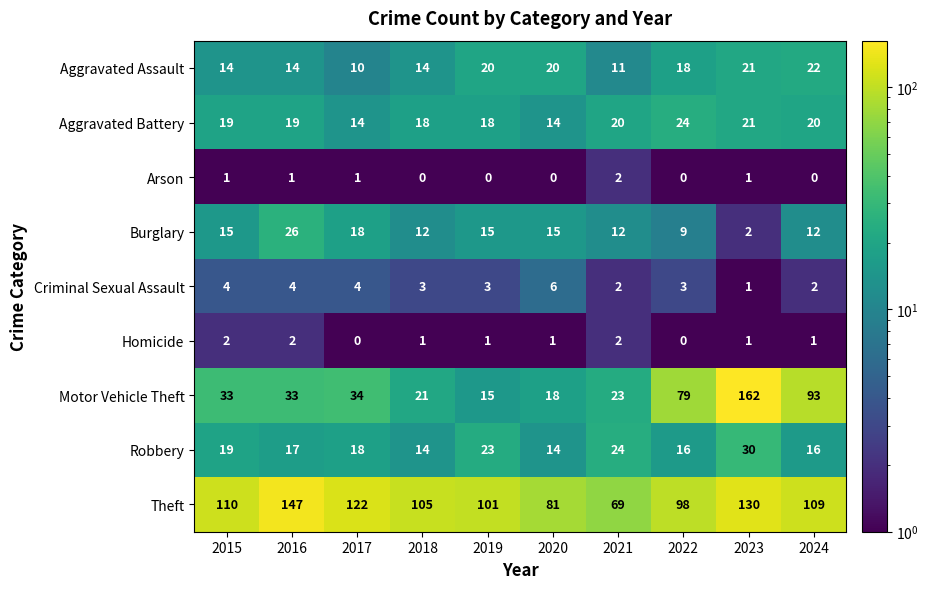

How many distinct data groups are displayed?

9